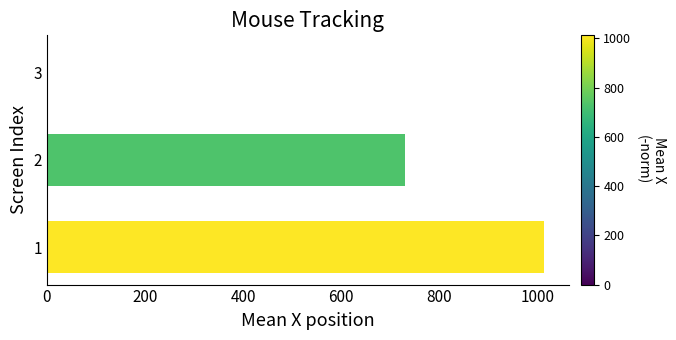

Are the bars horizontal?

Yes